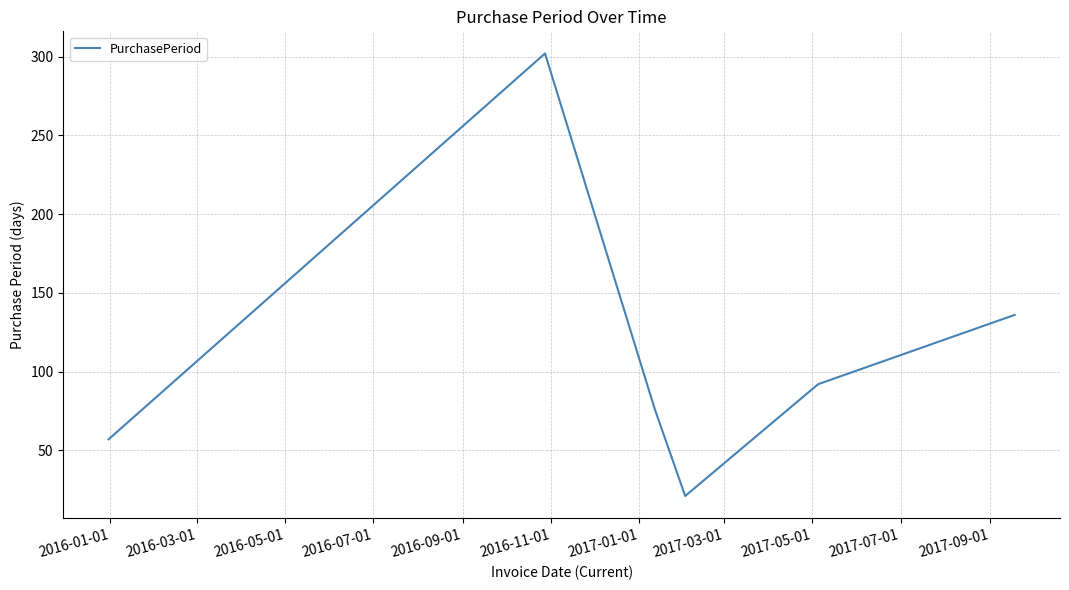

Reading left to right, what are all the values shown in this chart?

57	302	76	21	92	136